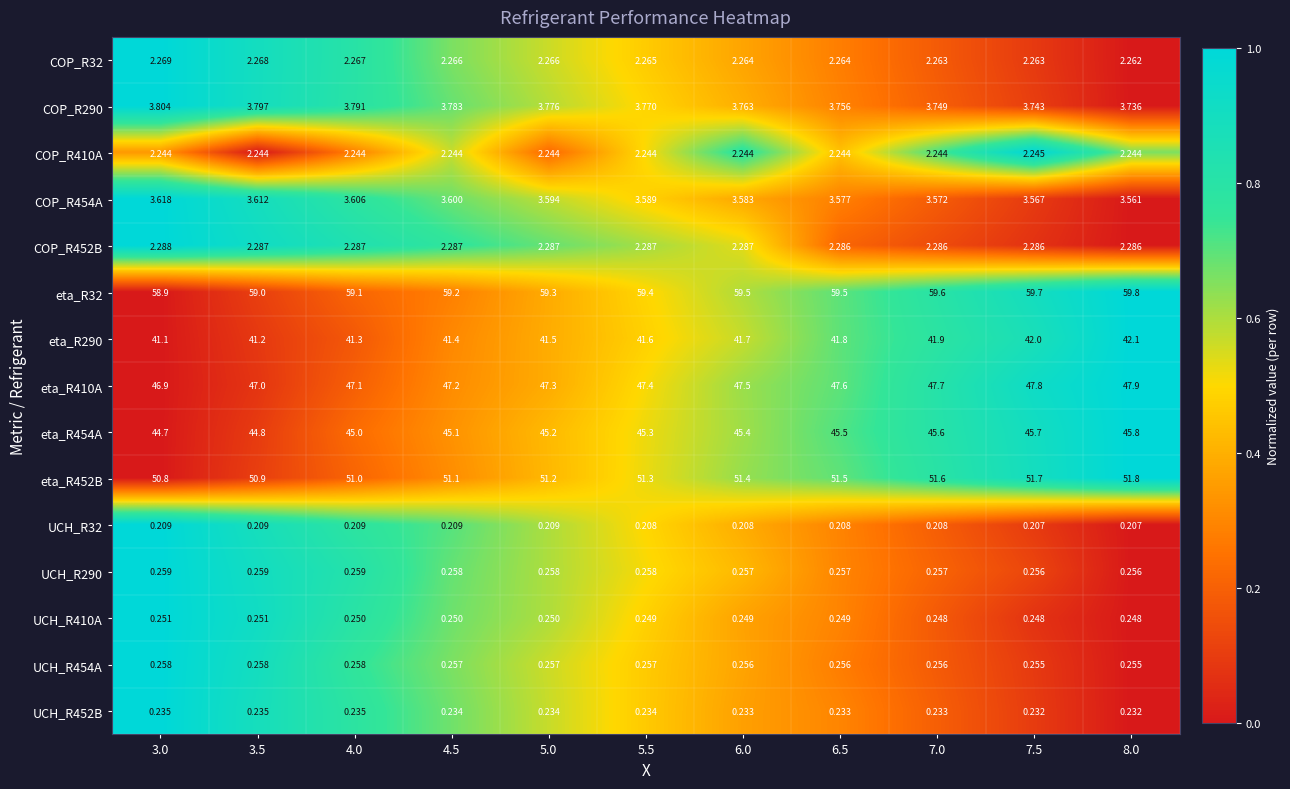

How many categories are shown in the chart?

11